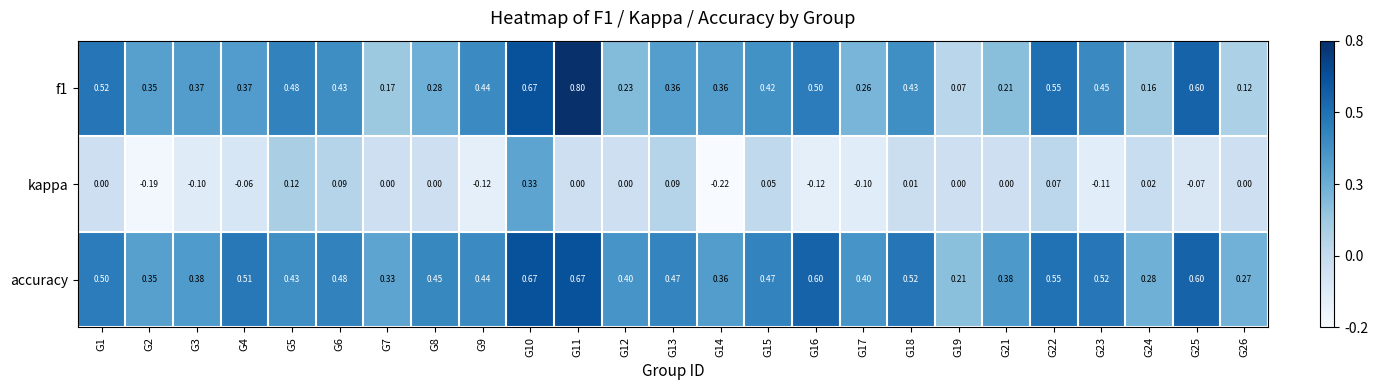

Count the number of data series in this chart.

3